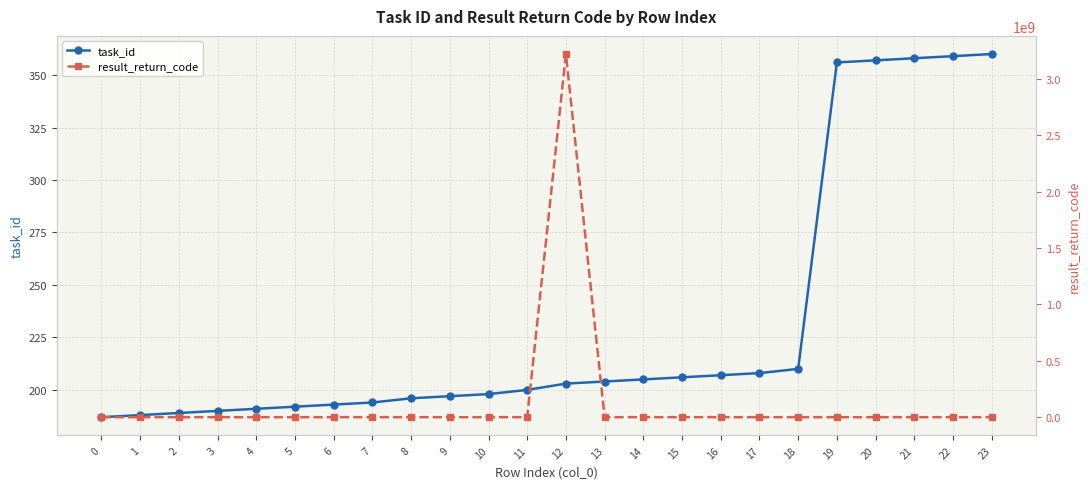

What is the difference between the second highest and second lowest values in the task_id series?

171